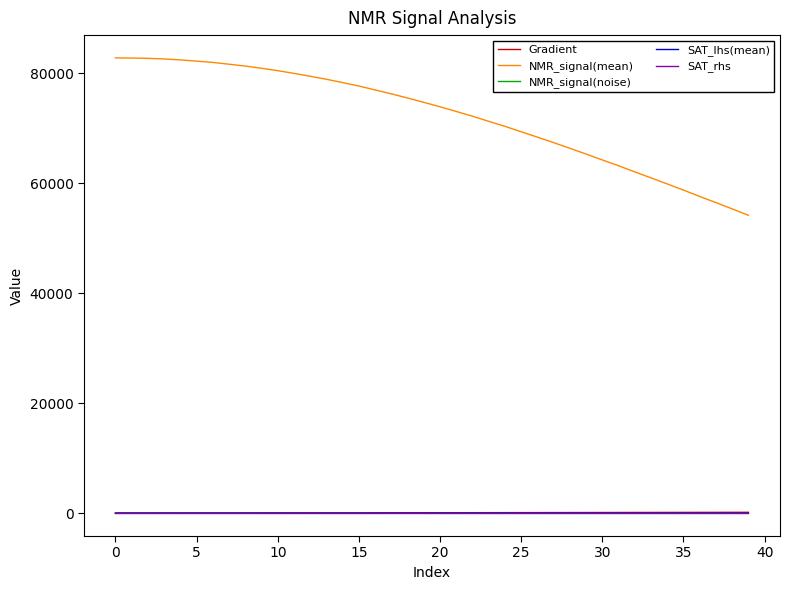

What is the minimum value for NMR_signal(mean)?

54197.4